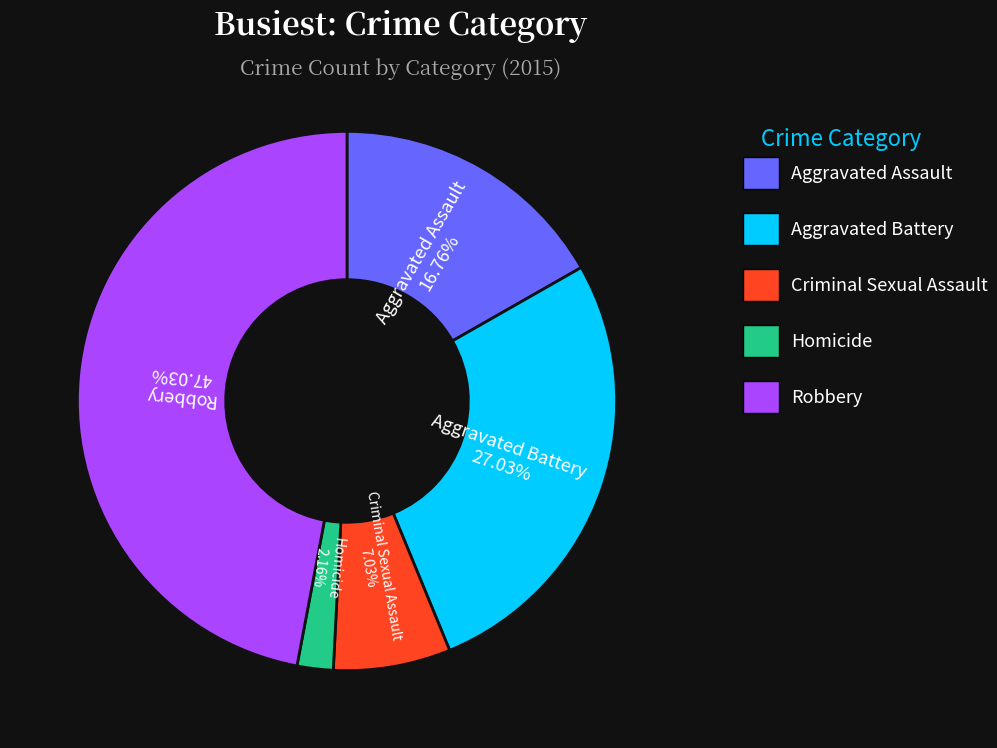

Is there any slice that represents more than half of the pie?

No